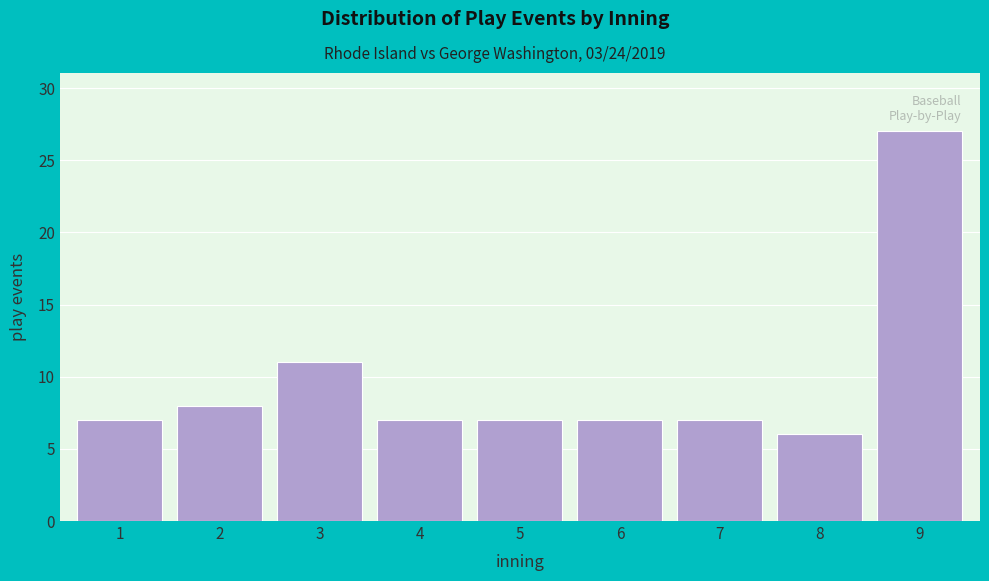

Reading left to right, list all the values displayed in this chart.

7	8	11	7	7	7	7	6	27